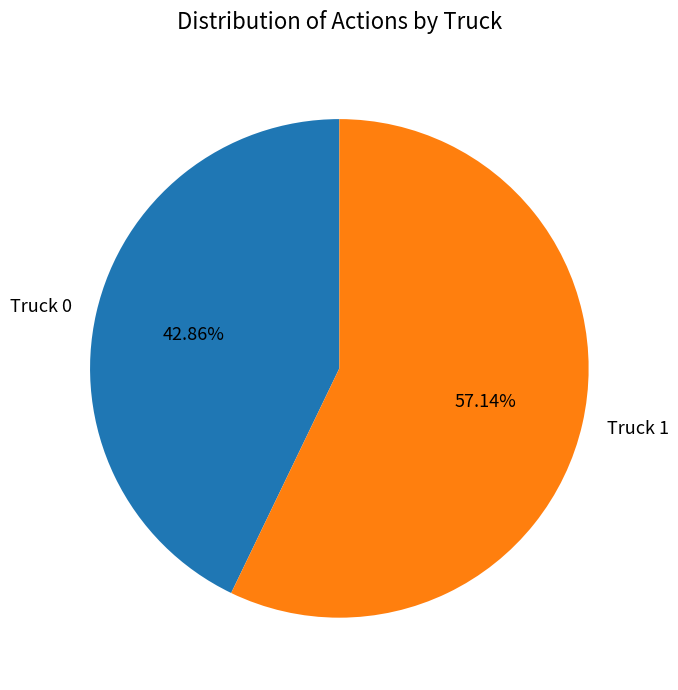

To the nearest percent, what is the average slice percentage?

50%